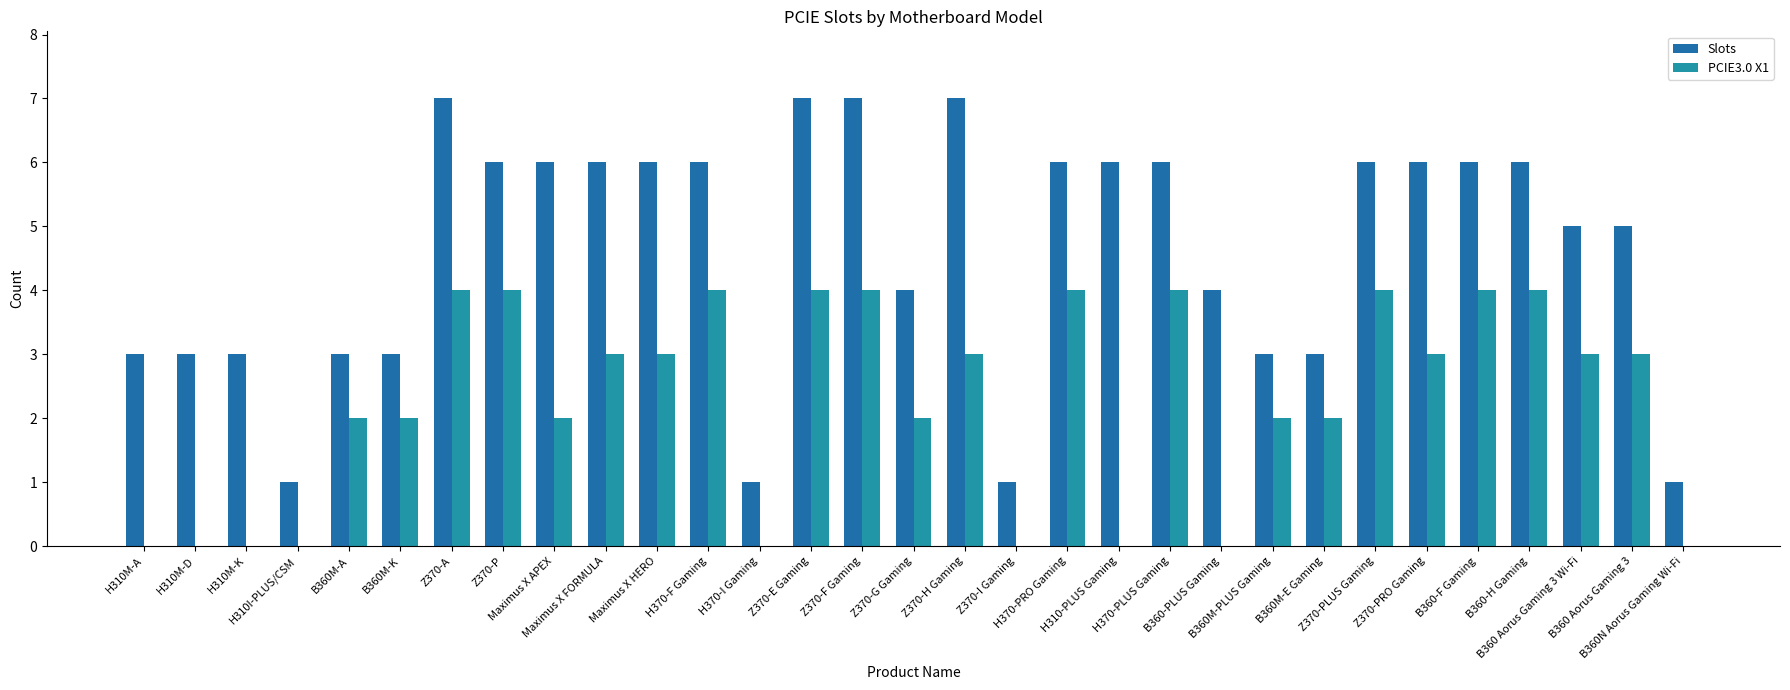

What is the label of the 26th bar from the left?

Z370-PRO Gaming